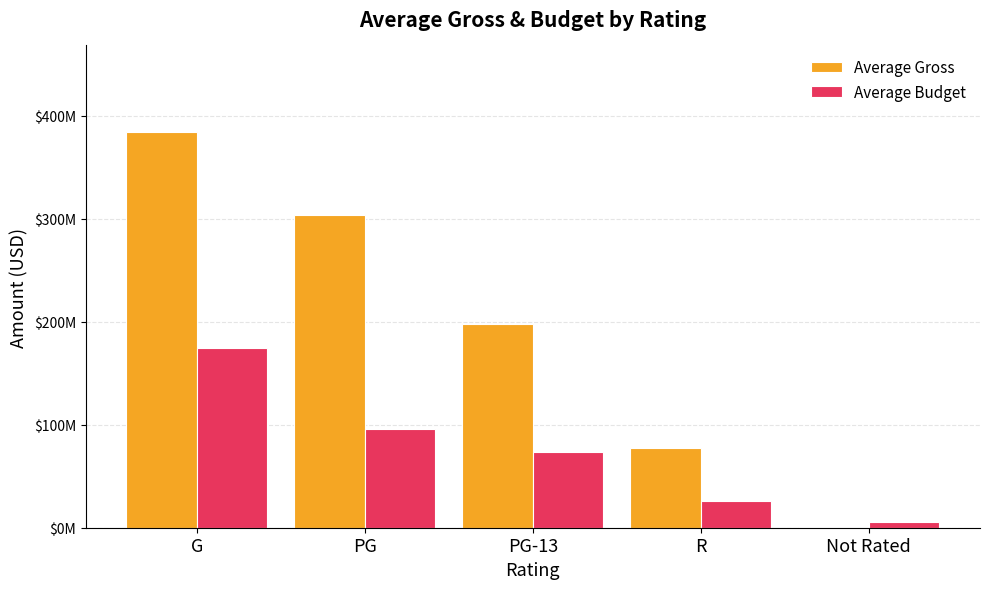

What is the difference between the highest and lowest values at PG?

208509791.5